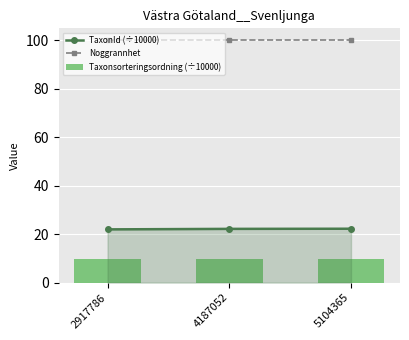

What is the spread (max minus min) of values at 2917786?

90.4